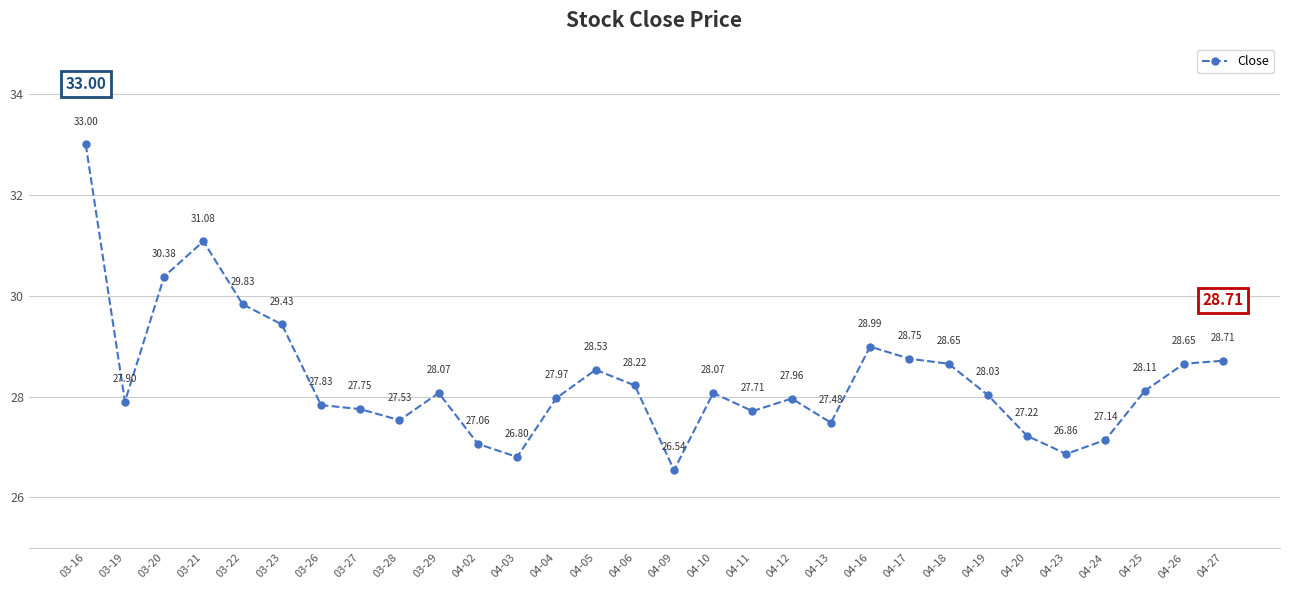

What is the greatest value displayed?

33.0